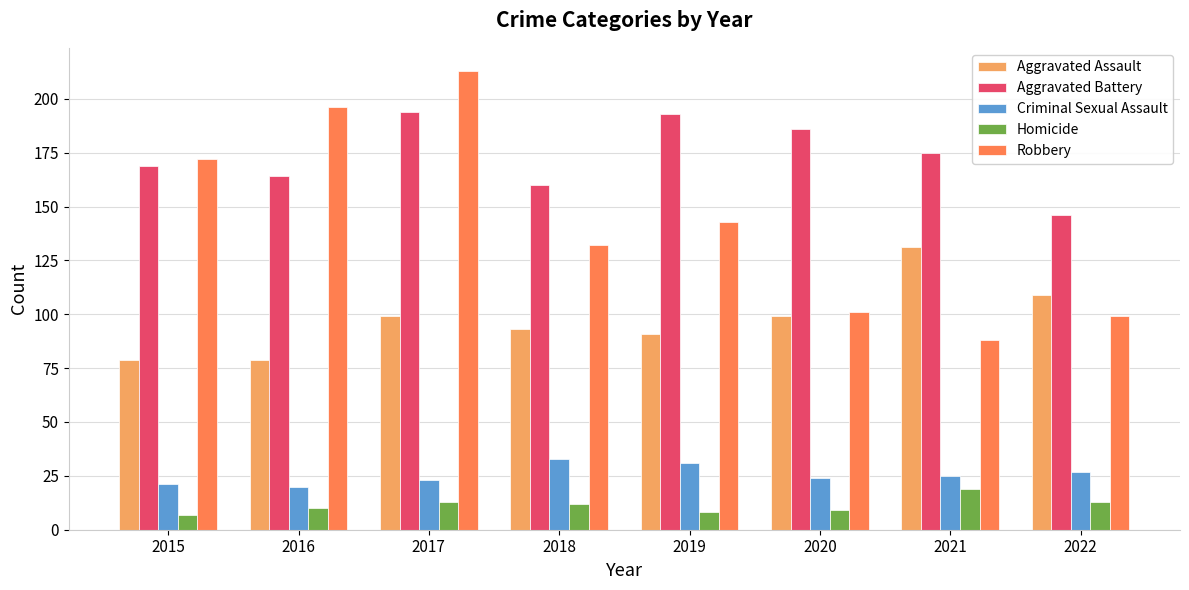

Is the value of Robbery at 2018 greater than the value of Criminal Sexual Assault at 2018?

Yes